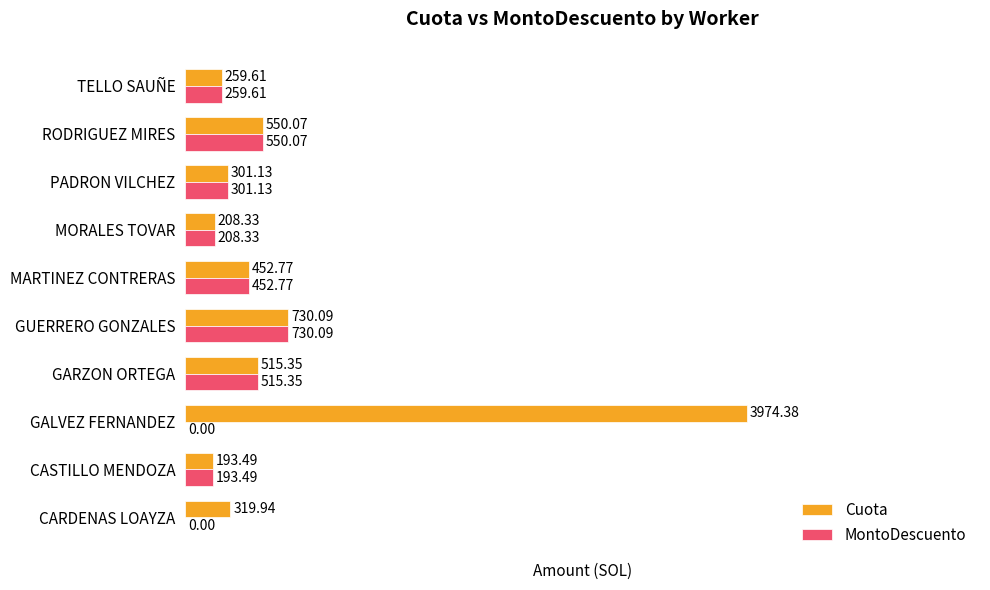

Which category has the highest value in the MontoDescuento series?

GUERRERO GONZALES